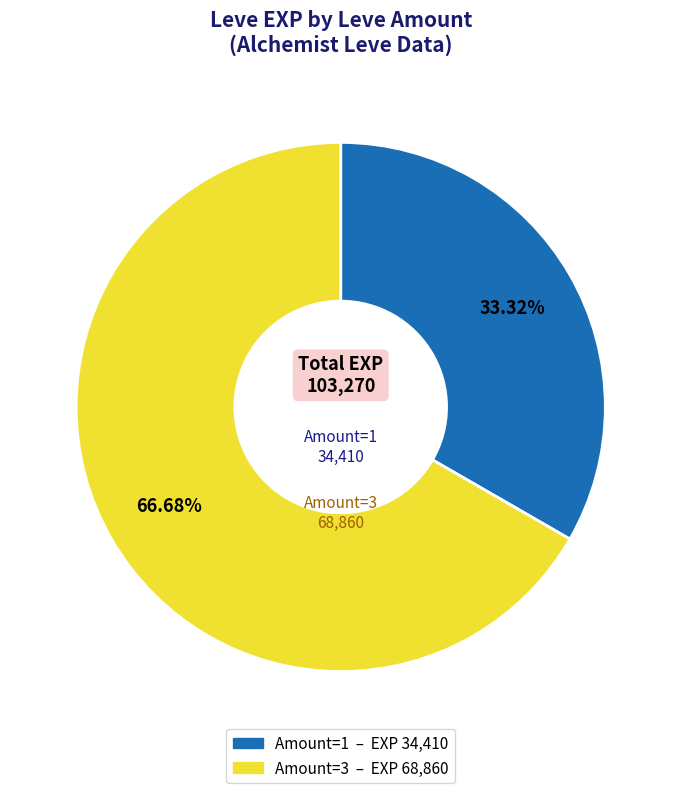

Is there any slice that represents more than half of the pie?

Yes